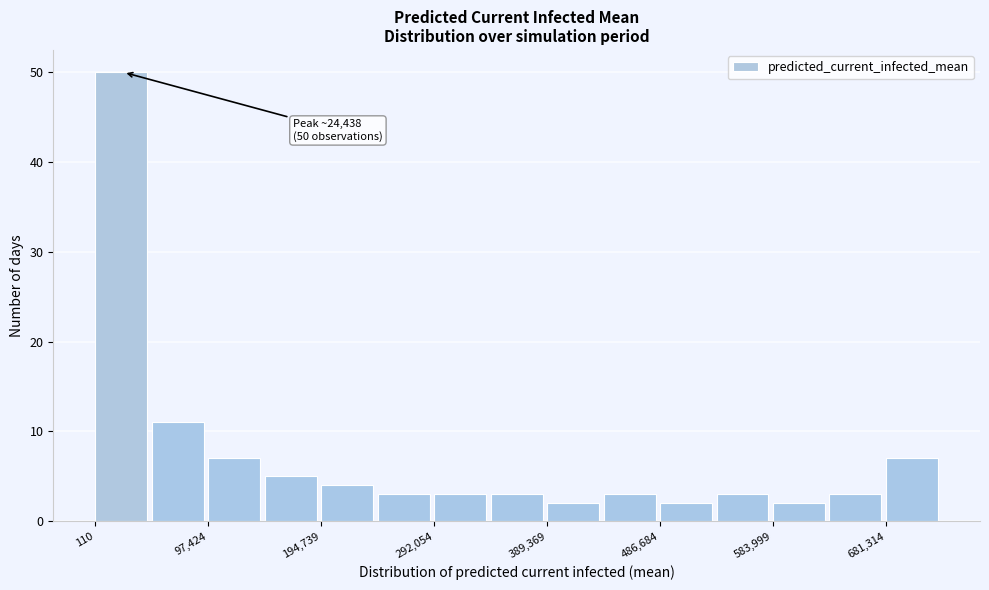

Which range on the x-axis has the tallest bar?

0 to 50000